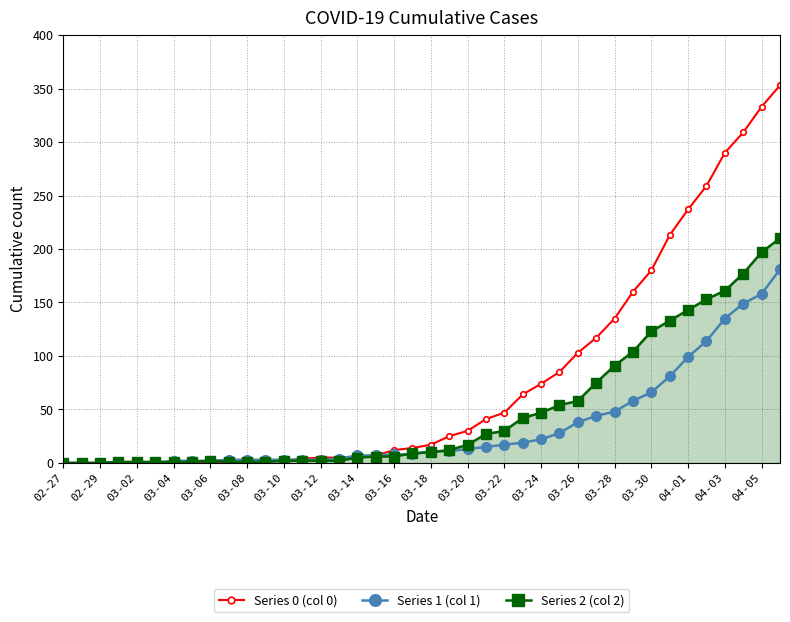

How many intersections are there between Series 1 and Series 0?

2